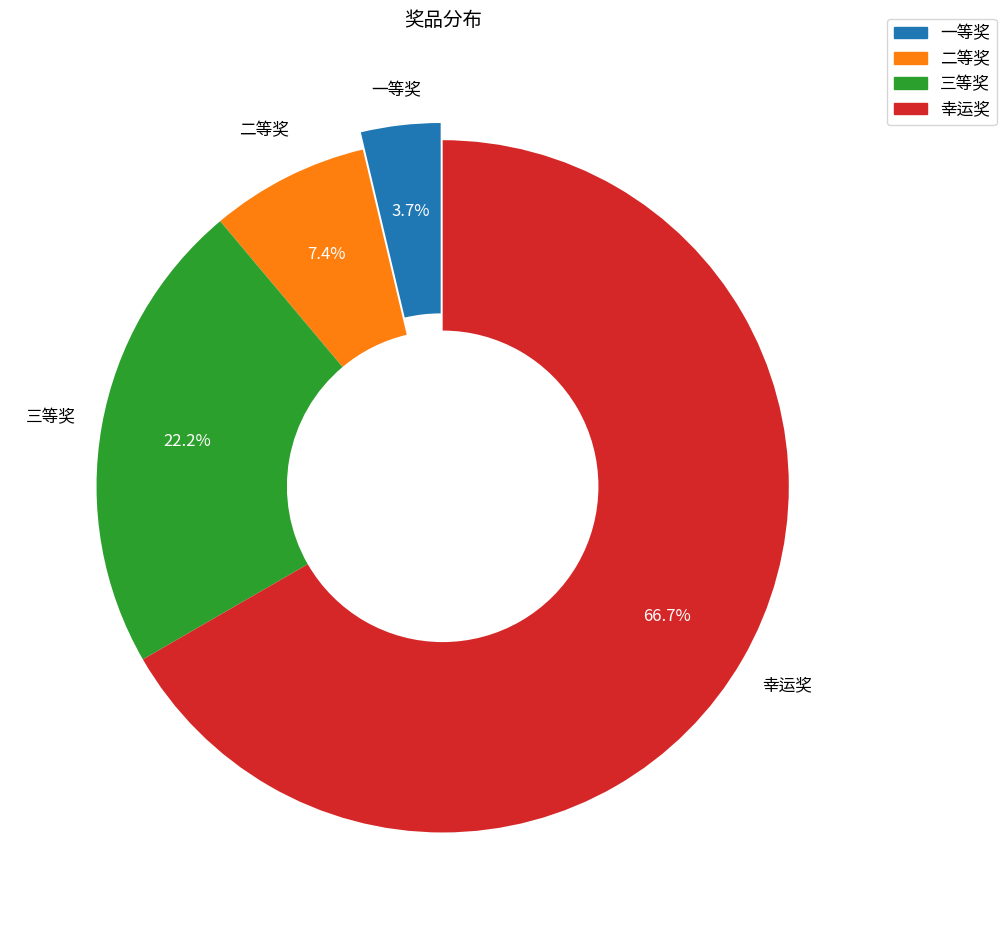

Is it true that 幸运奖 is 75% of the pie?

False